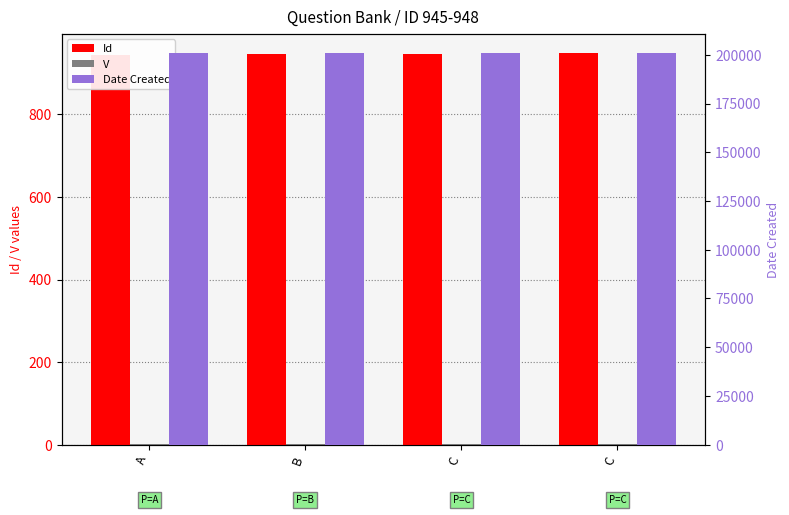

Reading left to right, list all the values displayed in this chart.

Id: 945	946	947	948
V: 1	1	1	1
Date Created: 200728	200728	200728	200728